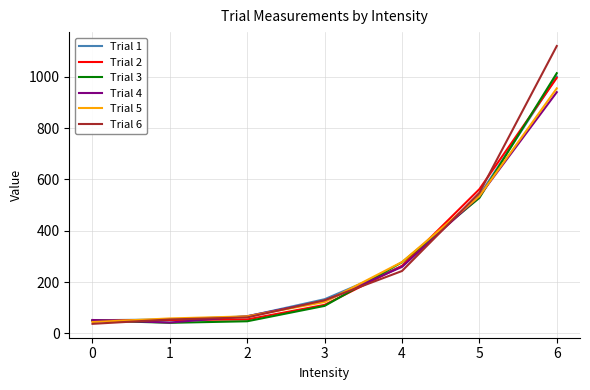

Which series ends up on top after the final intersection of Trial 6 and Trial 3?

Trial 6